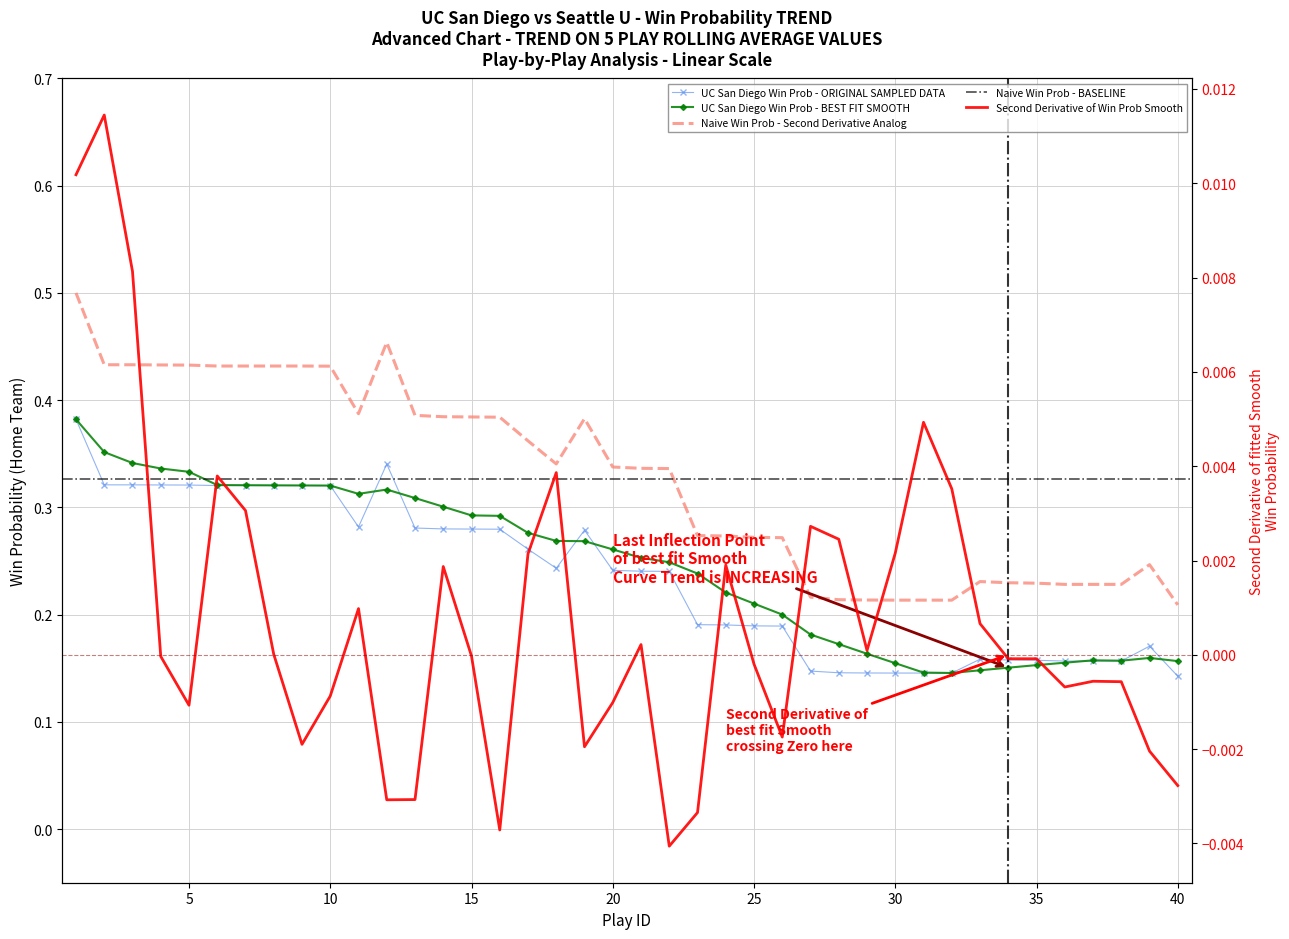

True or false: win_prob has a value of 0.3 at 23.

False